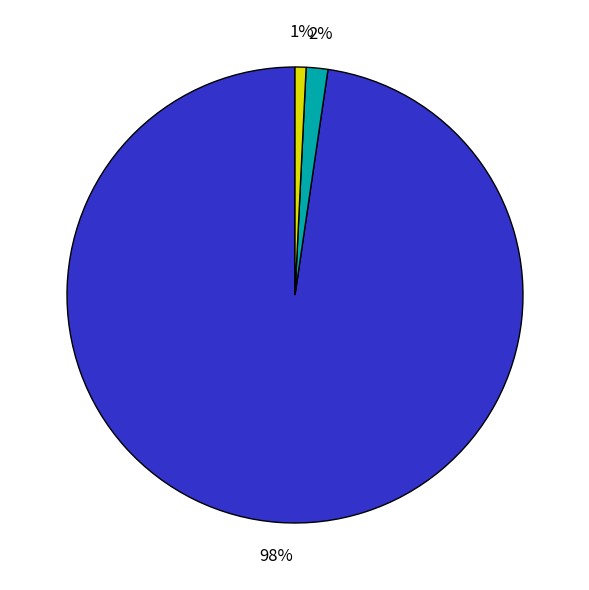

Does any single category account for the majority?

Yes